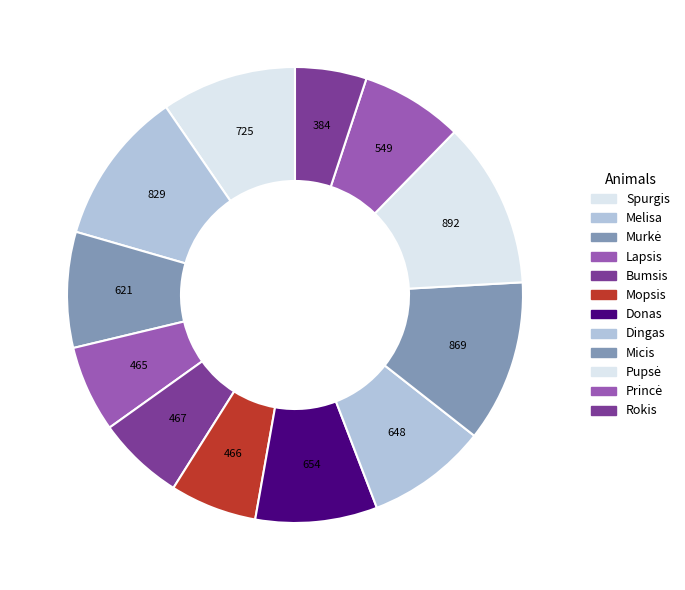

To the nearest percent, what percentage of the pie is Melisa?

11%